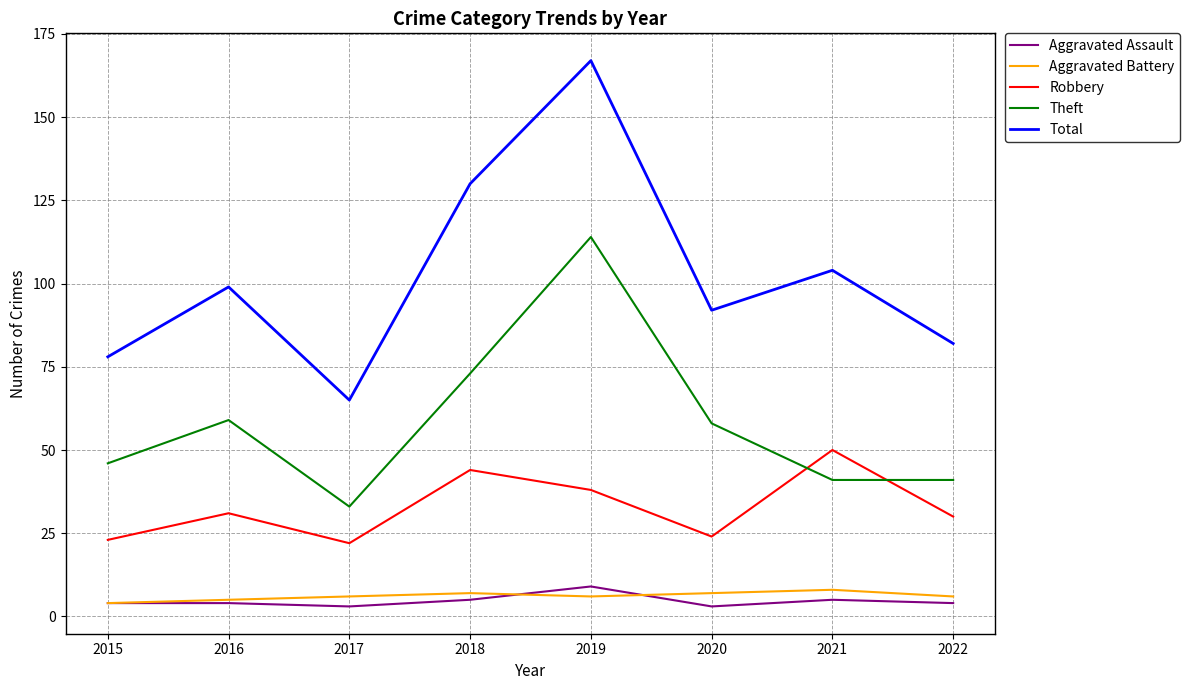

At which label does Robbery reach its peak?

2021